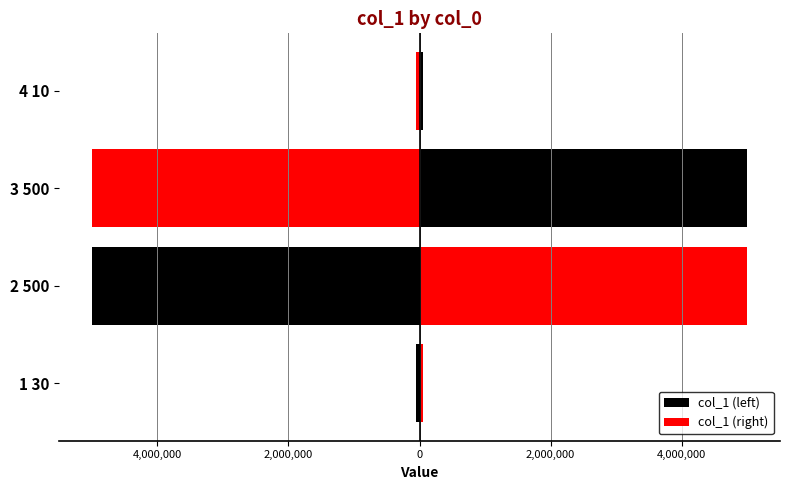

The col_1 (right) series shows 73088 at 4 10. True or false?

False